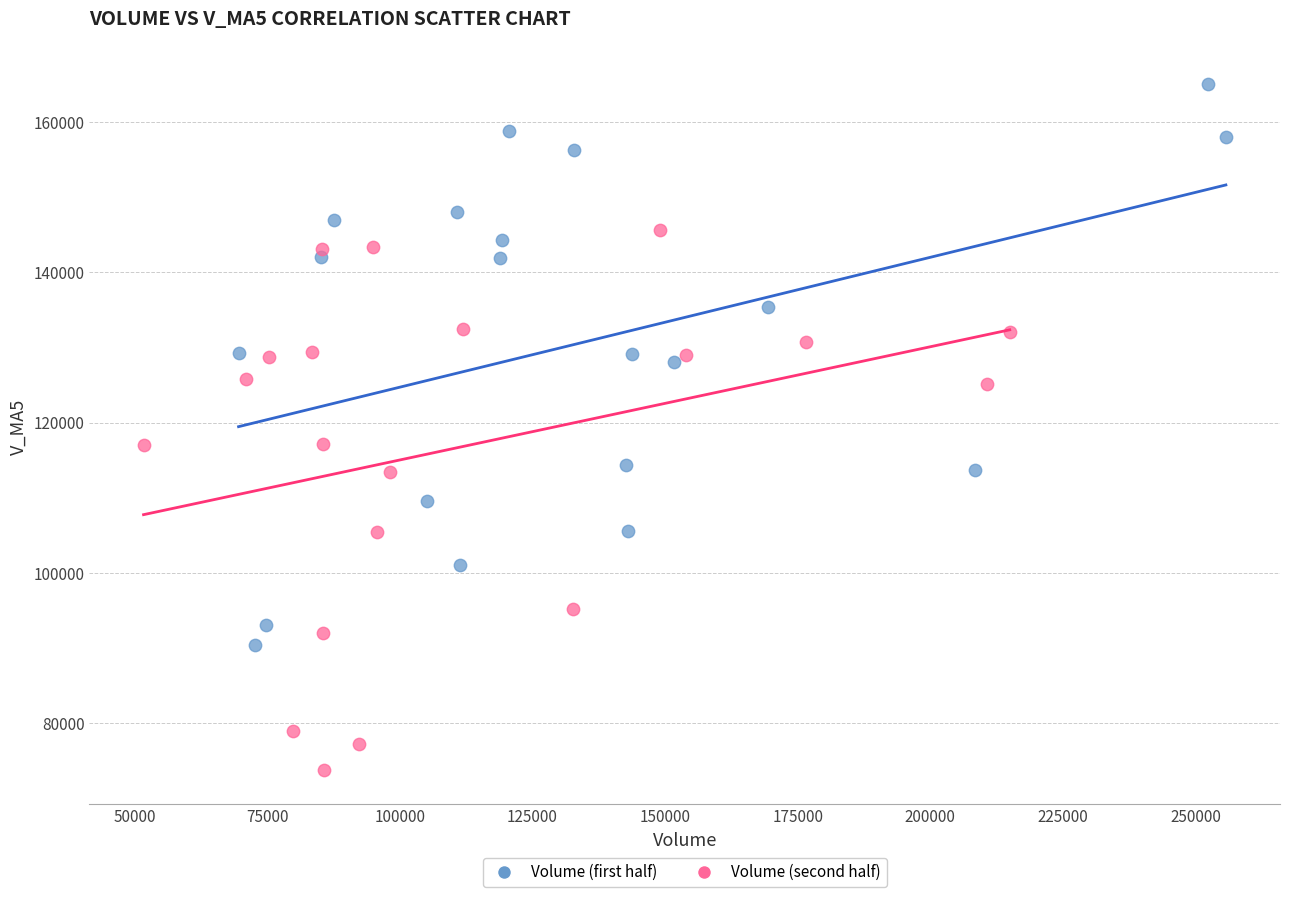

Which series contains the lowest Y value?

Volume (second half)